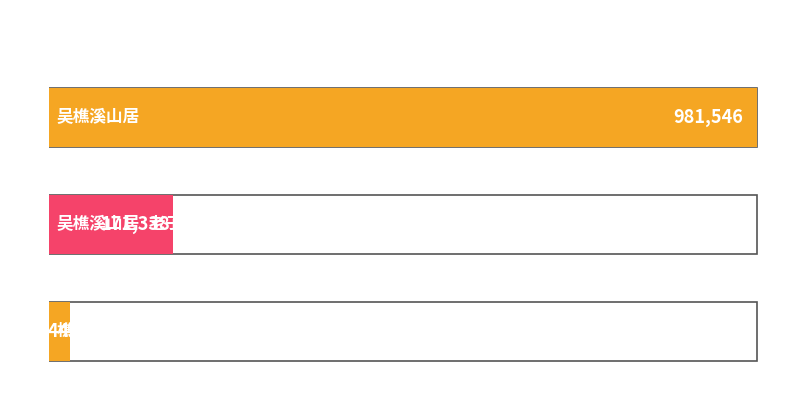

List the labels in order of value, smallest first.

樵溪·山高溪且深, 吴樵溪山居·老子无家计, 吴樵溪山居